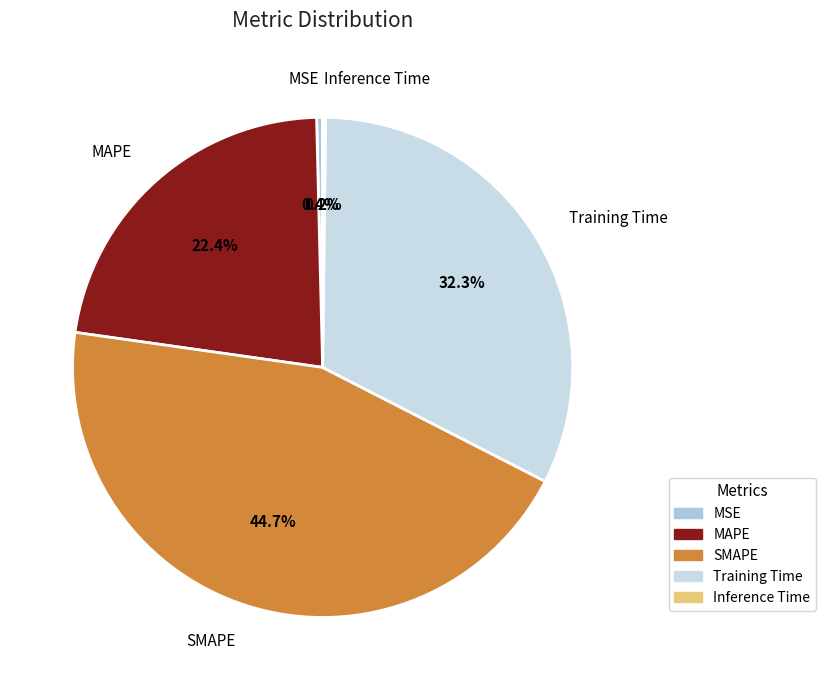

To the nearest percent, what is the combined percentage of SMAPE and MAPE?

67%